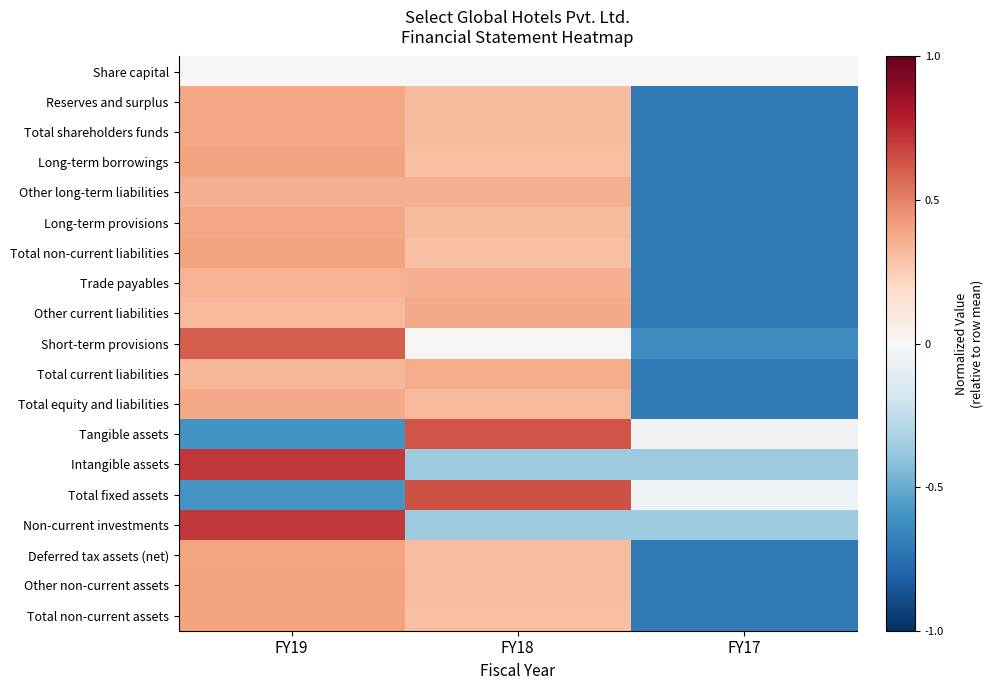

What is the difference between the maximum and minimum values in the Long-term provisions series?

1.1